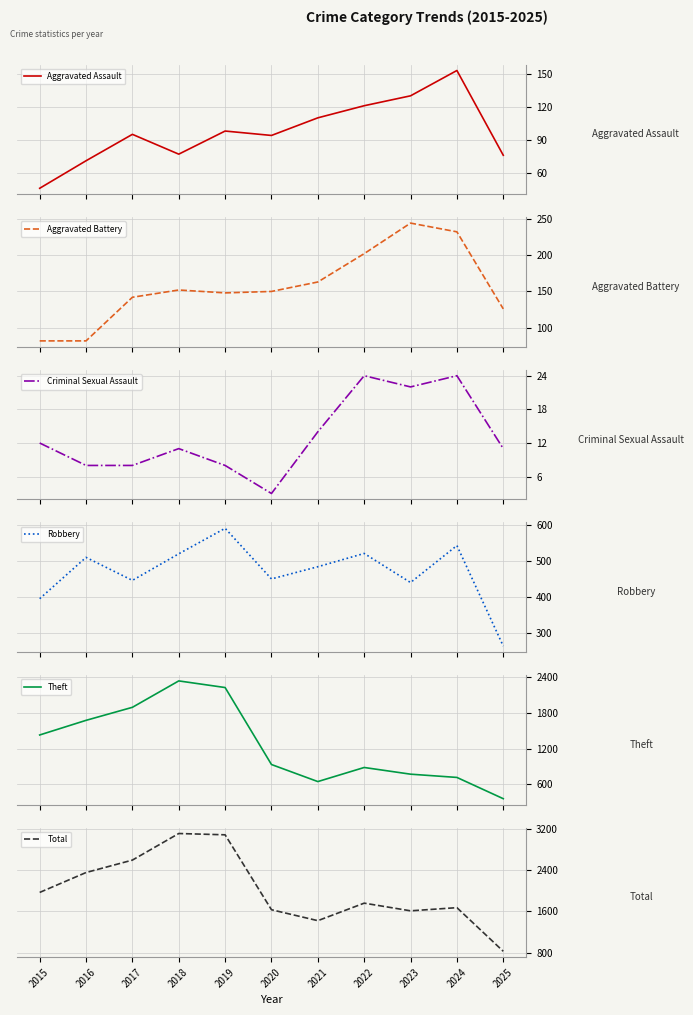

What is the sum of the Criminal Sexual Assault values at 2015 and 2016?

20